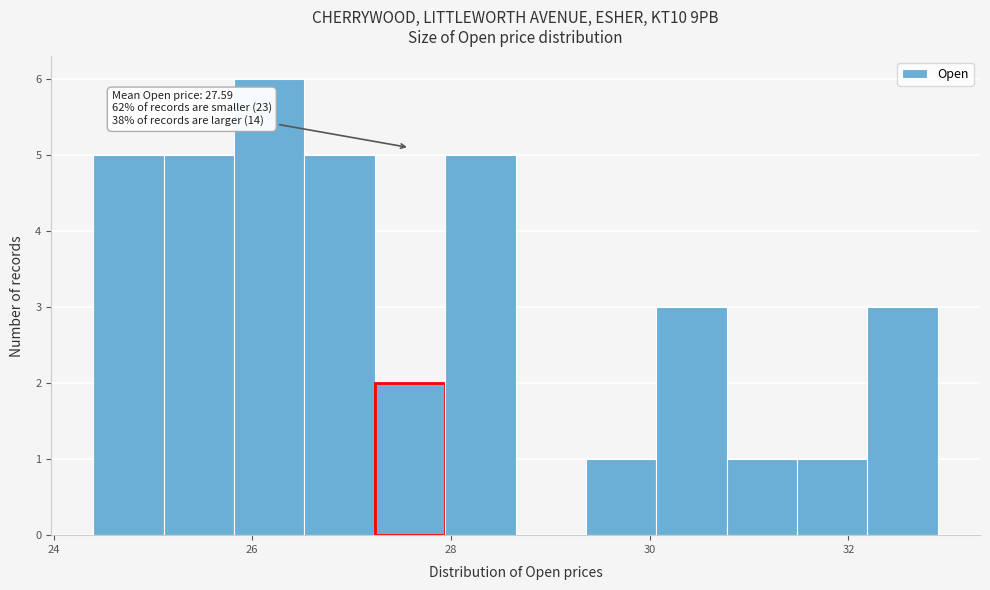

Around what value on the x-axis is the tallest bar? Give the approximate position of its centre, as read against the axis.

26.2